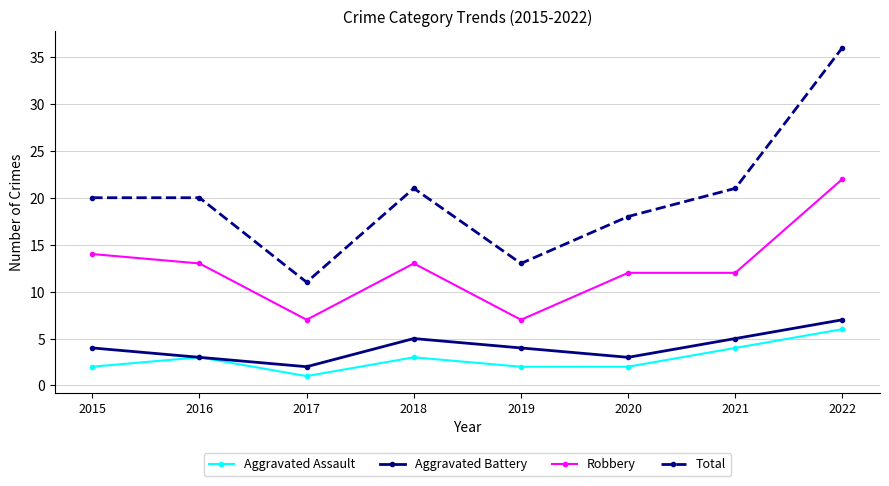

At which category does Aggravated Assault reach its first local peak?

2016